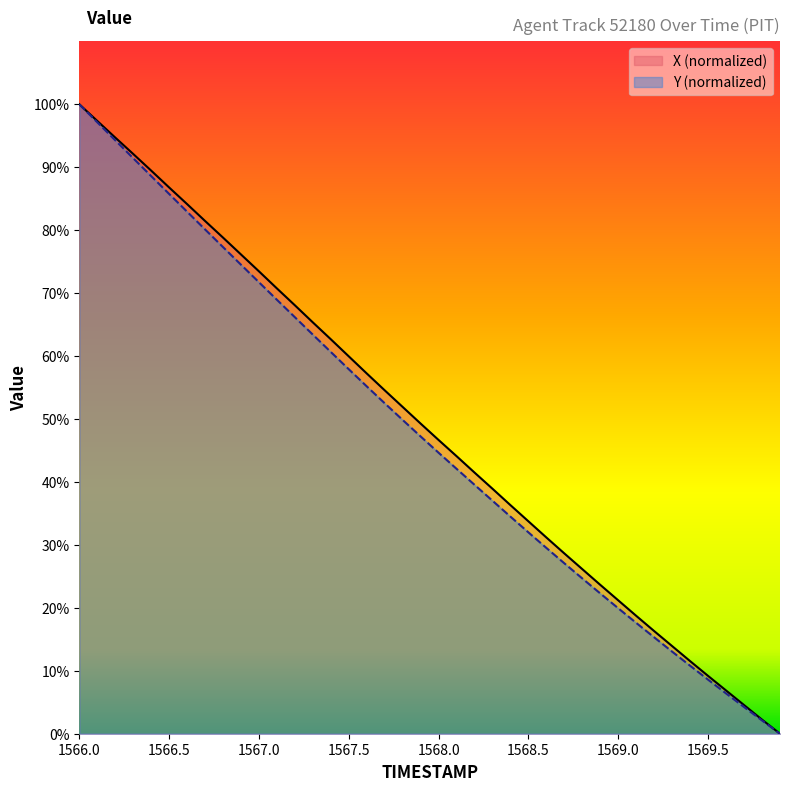

The TIMESTAMP series shows 49.3 at 1567.9. True or false?

True